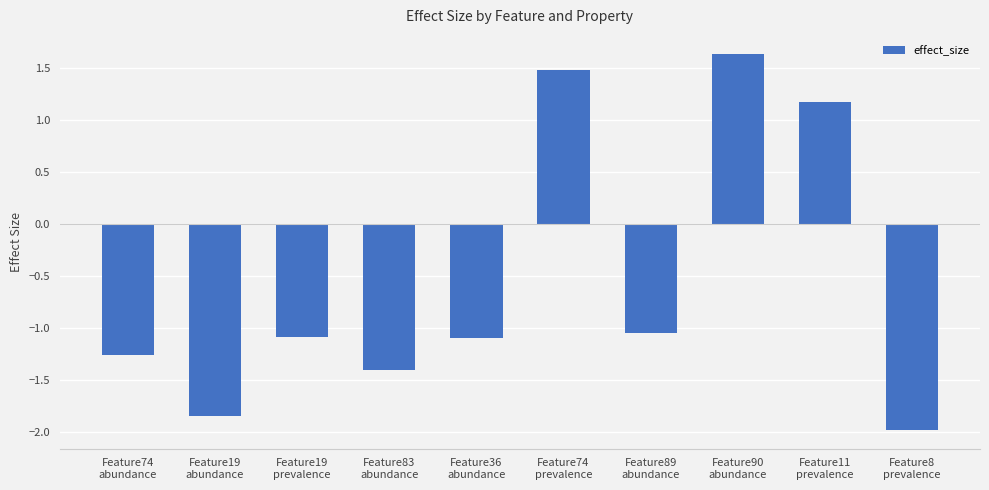

What is the value of the 10th bar from the left?

-2.0